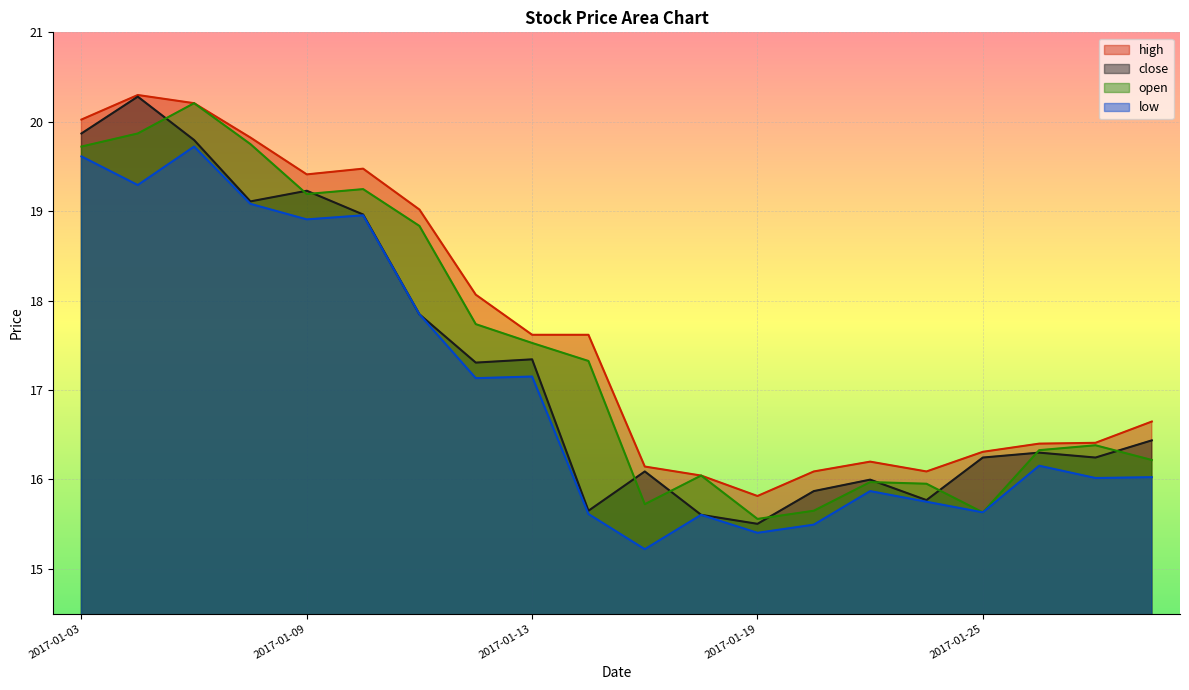

What is the spread (max minus min) of values at 2017-01-24?

0.3